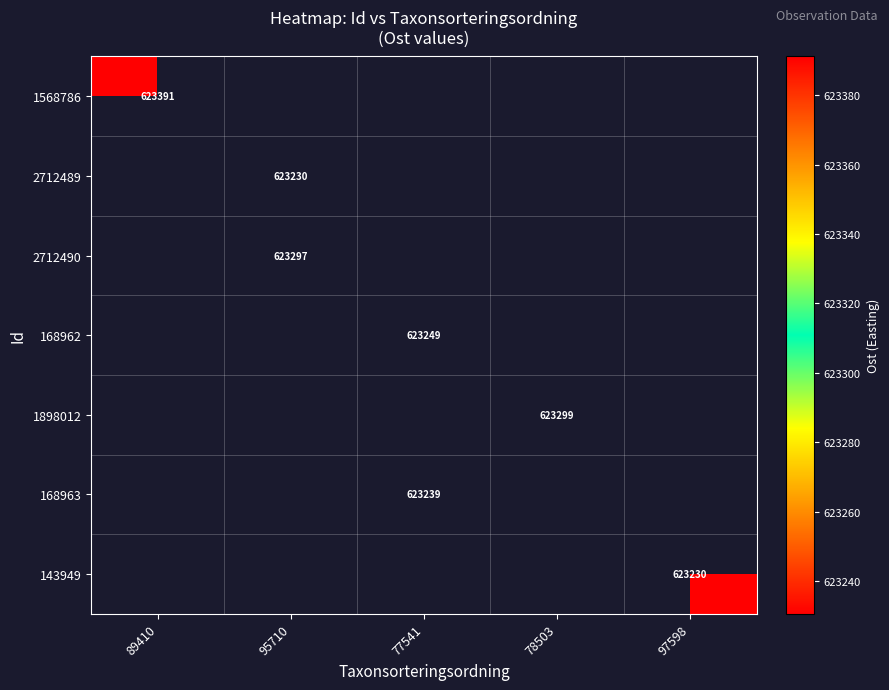

How many values in 2712490 are above zero?

1